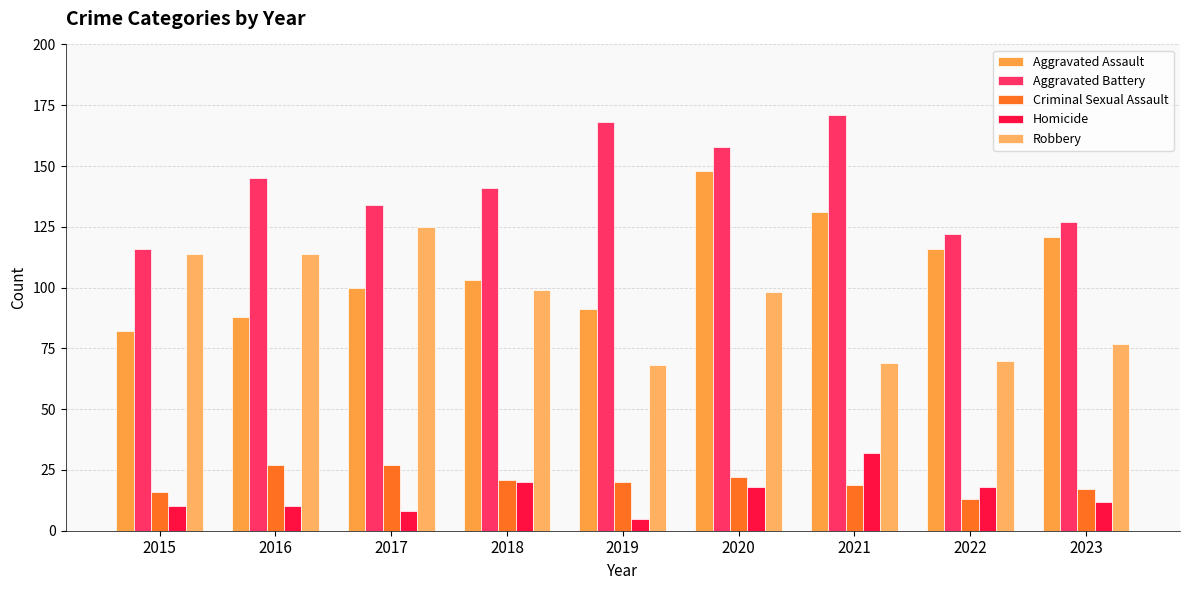

Reading left to right, list all the values displayed in this chart.

Aggravated Assault: 82	88	100	103	91	148	131	116	121
Aggravated Battery: 116	145	134	141	168	158	171	122	127
Criminal Sexual Assault: 16	27	27	21	20	22	19	13	17
Homicide: 10	10	8	20	5	18	32	18	12
Robbery: 114	114	125	99	68	98	69	70	77